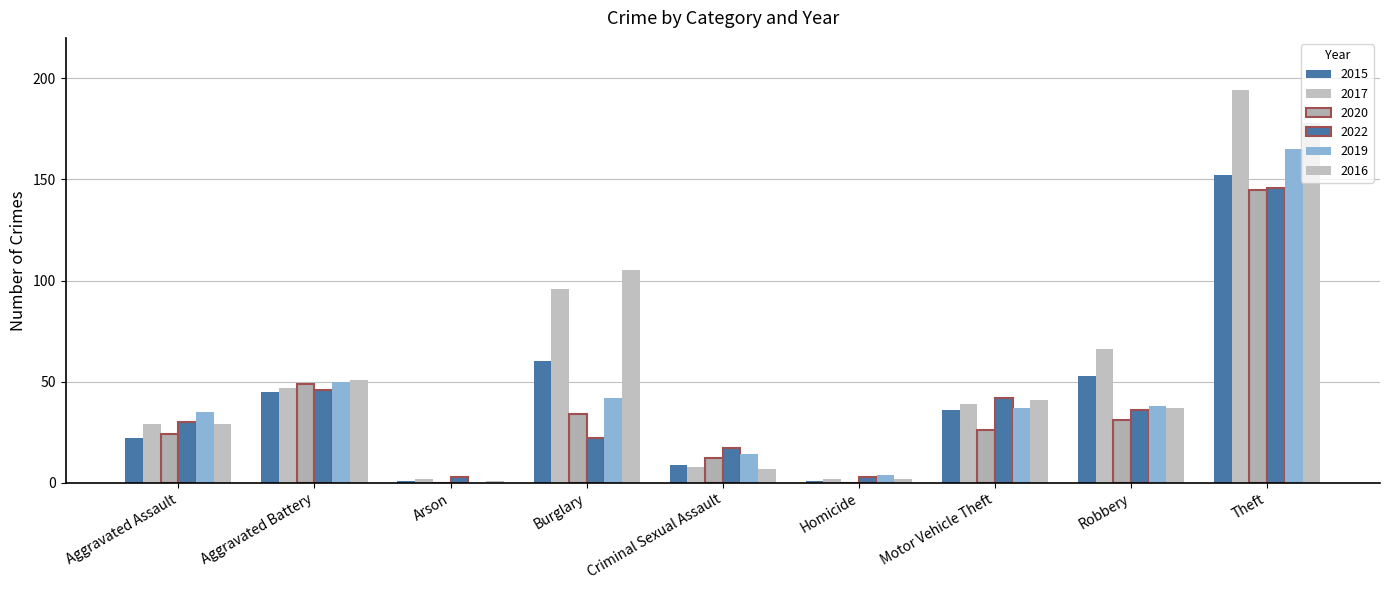

True or false: 2016 has a value of 78 at Aggravated Battery.

False